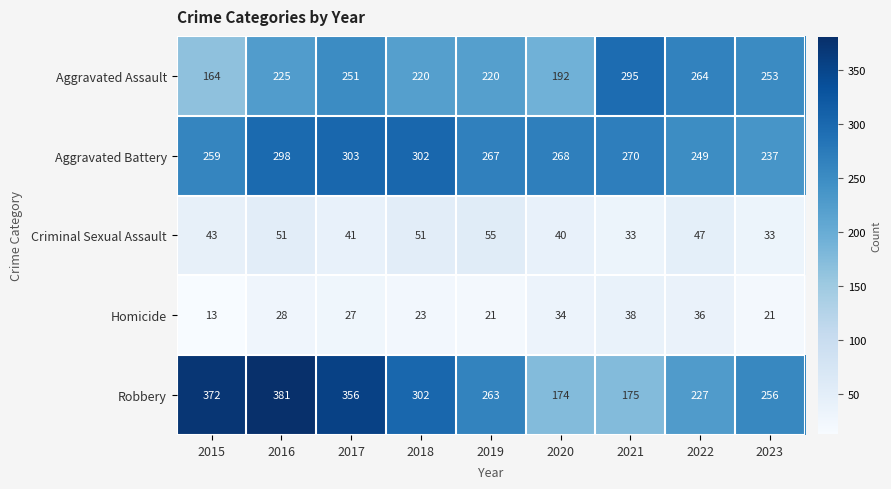

Where is Robbery nearest to the value 277?

2019